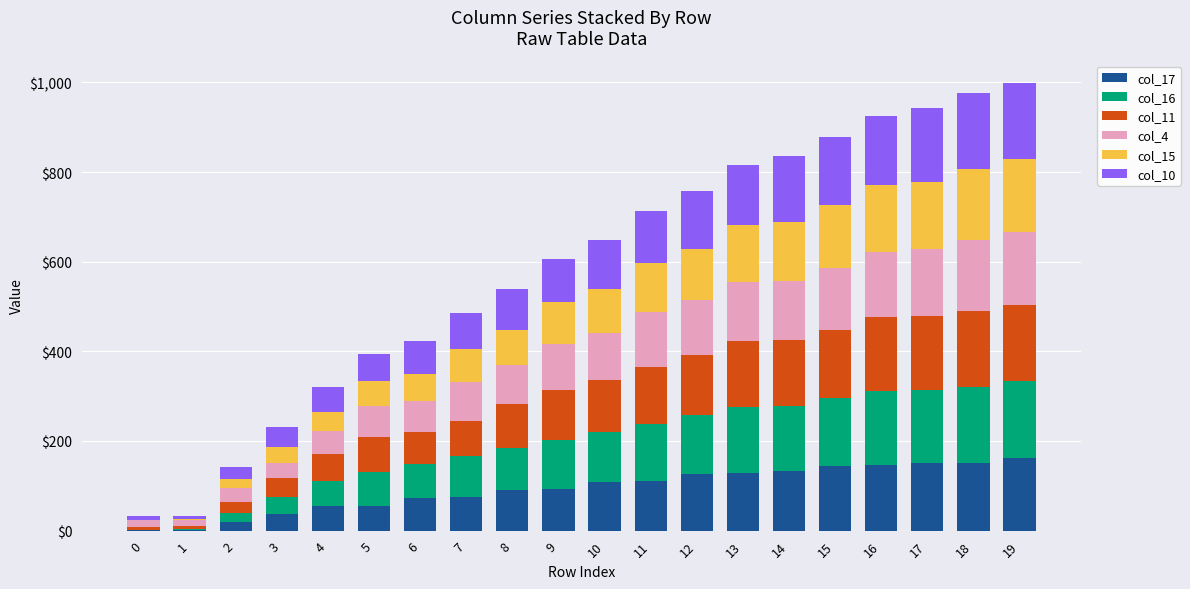

The value of col_17 at 6 is 26. True or false?

False